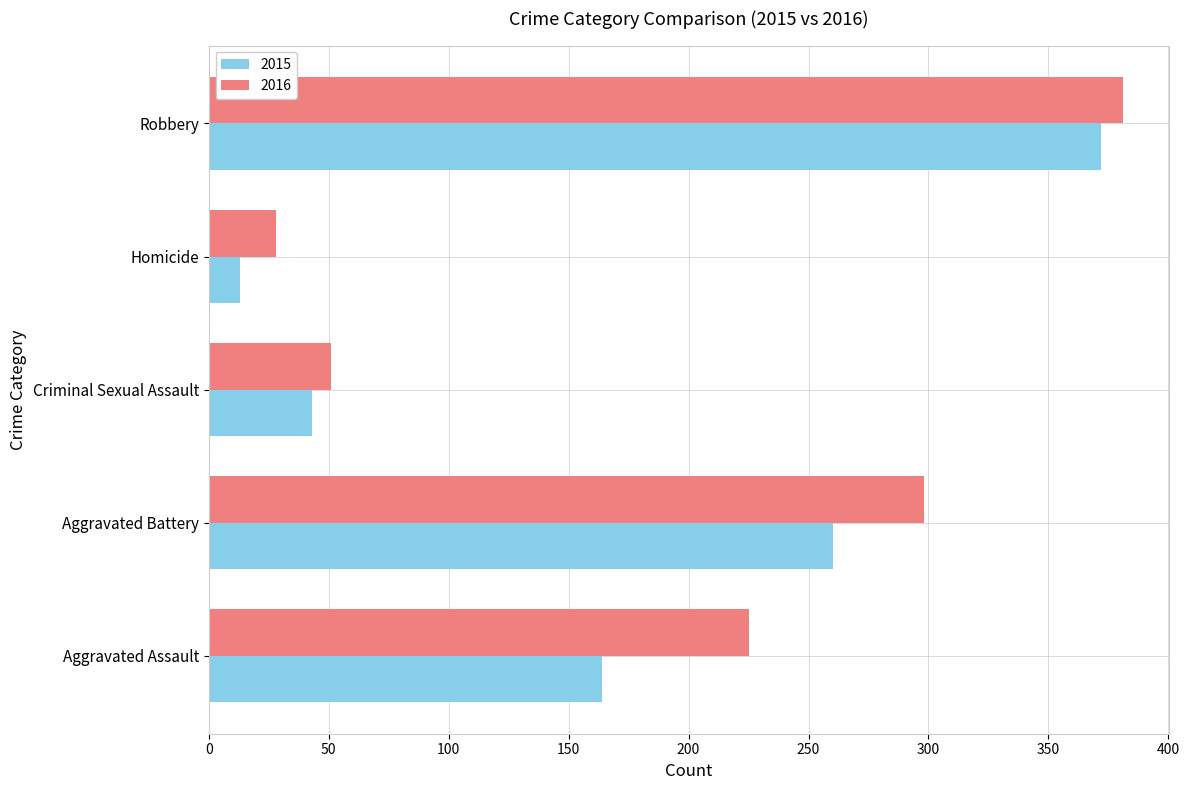

At how many categories does at least one series exceed 91?

3